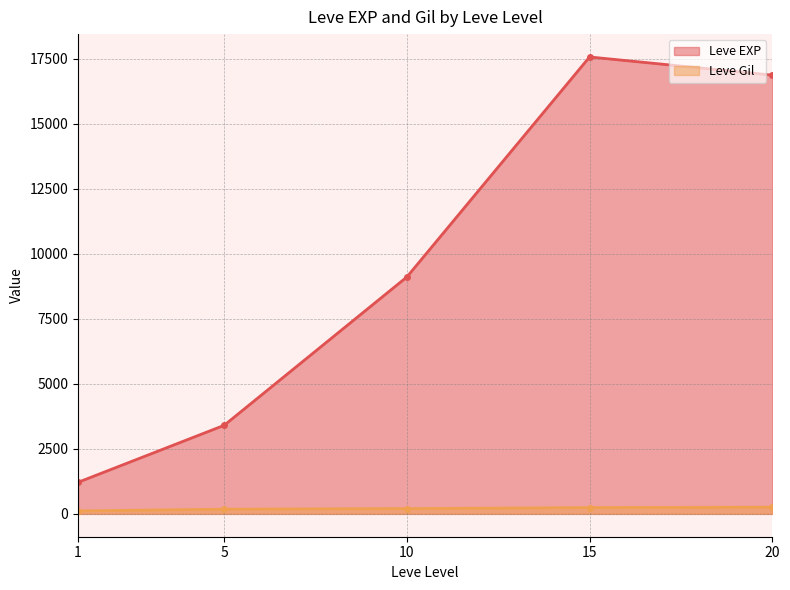

What is the minimum value for Leve Gil?

101